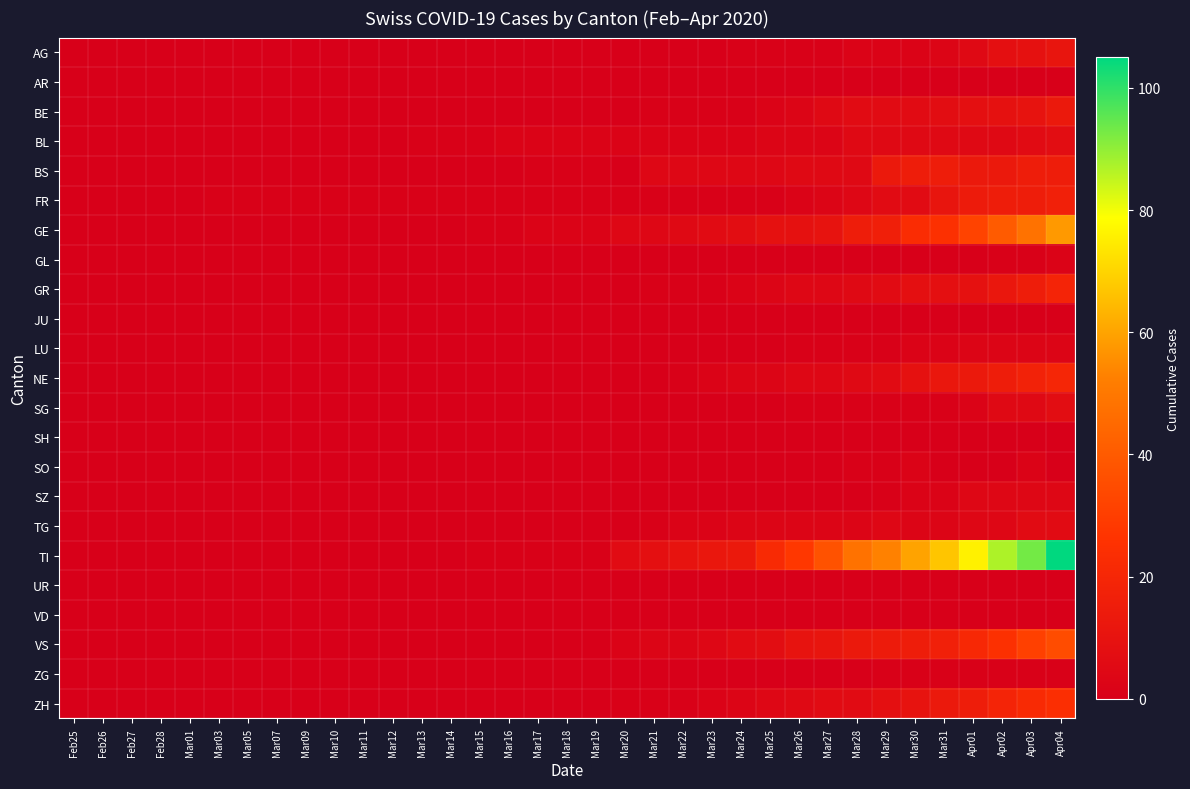

Reading left to right, what are all the values shown in this chart?

AG: Feb25=0	Feb26=0	Feb27=0	Feb28=0	Mar01=0	Mar03=0	Mar05=0	Mar07=0	Mar09=0	Mar10=0	Mar11=0	Mar12=0	Mar13=0	Mar14=0	Mar15=0	Mar16=0	Mar17=0	Mar18=0	Mar19=0	Mar20=0	Mar21=0	Mar22=0	Mar23=0	Mar24=1	Mar25=1	Mar26=1	Mar27=1	Mar28=2	Mar29=2	Mar30=2	Mar31=3	Apr01=5	Apr02=8	Apr03=9	Apr04=11
AR: Feb25=0	Feb26=0	Feb27=0	Feb28=0	Mar01=0	Mar03=0	Mar05=0	Mar07=0	Mar09=0	Mar10=0	Mar11=0	Mar12=0	Mar13=0	Mar14=0	Mar15=0	Mar16=0	Mar17=0	Mar18=0	Mar19=0	Mar20=0	Mar21=0	Mar22=0	Mar23=0	Mar24=0	Mar25=0	Mar26=0	Mar27=0	Mar28=0	Mar29=0	Mar30=0	Mar31=0	Apr01=0	Apr02=0	Apr03=0	Apr04=0
BE: Feb25=0	Feb26=0	Feb27=0	Feb28=0	Mar01=0	Mar03=0	Mar05=0	Mar07=0	Mar09=0	Mar10=0	Mar11=0	Mar12=0	Mar13=0	Mar14=0	Mar15=0	Mar16=0	Mar17=0	Mar18=0	Mar19=0	Mar20=0	Mar21=1	Mar22=1	Mar23=1	Mar24=1	Mar25=2	Mar26=3	Mar27=5	Mar28=6	Mar29=6	Mar30=6	Mar31=7	Apr01=8	Apr02=9	Apr03=10	Apr04=13
BL: Feb25=0	Feb26=0	Feb27=0	Feb28=0	Mar01=0	Mar03=0	Mar05=0	Mar07=0	Mar09=0	Mar10=0	Mar11=0	Mar12=0	Mar13=1	Mar14=1	Mar15=1	Mar16=2	Mar17=2	Mar18=2	Mar19=2	Mar20=2	Mar21=2	Mar22=2	Mar23=2	Mar24=2	Mar25=3	Mar26=3	Mar27=3	Mar28=5	Mar29=5	Mar30=5	Mar31=5	Apr01=5	Apr02=5	Apr03=6	Apr04=7
BS: Feb25=0	Feb26=0	Feb27=0	Feb28=0	Mar01=0	Mar03=0	Mar05=0	Mar07=0	Mar09=0	Mar10=0	Mar11=0	Mar12=0	Mar13=0	Mar14=0	Mar15=0	Mar16=0	Mar17=1	Mar18=1	Mar19=1	Mar20=0	Mar21=4	Mar22=4	Mar23=4	Mar24=4	Mar25=4	Mar26=5	Mar27=5	Mar28=5	Mar29=13	Mar30=15	Mar31=15	Apr01=13	Apr02=13	Apr03=15	Apr04=15
FR: Feb25=0	Feb26=0	Feb27=0	Feb28=0	Mar01=0	Mar03=1	Mar05=1	Mar07=1	Mar09=1	Mar10=1	Mar11=1	Mar12=1	Mar13=1	Mar14=1	Mar15=1	Mar16=1	Mar17=1	Mar18=1	Mar19=1	Mar20=1	Mar21=1	Mar22=1	Mar23=1	Mar24=1	Mar25=1	Mar26=2	Mar27=3	Mar28=4	Mar29=6	Mar30=6	Mar31=11	Apr01=14	Apr02=15	Apr03=15	Apr04=17
GE: Feb25=0	Feb26=0	Feb27=0	Feb28=0	Mar01=0	Mar03=0	Mar05=0	Mar07=0	Mar09=0	Mar10=0	Mar11=0	Mar12=0	Mar13=0	Mar14=0	Mar15=1	Mar16=1	Mar17=2	Mar18=2	Mar19=2	Mar20=4	Mar21=4	Mar22=5	Mar23=6	Mar24=7	Mar25=9	Mar26=9	Mar27=10	Mar28=15	Mar29=16	Mar30=23	Mar31=25	Apr01=32	Apr02=40	Apr03=48	Apr04=58
GL: Feb25=0	Feb26=0	Feb27=0	Feb28=0	Mar01=0	Mar03=0	Mar05=0	Mar07=0	Mar09=0	Mar10=0	Mar11=0	Mar12=0	Mar13=0	Mar14=0	Mar15=0	Mar16=0	Mar17=0	Mar18=0	Mar19=0	Mar20=0	Mar21=0	Mar22=0	Mar23=0	Mar24=0	Mar25=0	Mar26=0	Mar27=0	Mar28=0	Mar29=0	Mar30=0	Mar31=0	Apr01=0	Apr02=1	Apr03=1	Apr04=2
GR: Feb25=0	Feb26=0	Feb27=0	Feb28=0	Mar01=0	Mar03=0	Mar05=0	Mar07=0	Mar09=0	Mar10=0	Mar11=0	Mar12=0	Mar13=0	Mar14=0	Mar15=0	Mar16=0	Mar17=0	Mar18=0	Mar19=0	Mar20=0	Mar21=1	Mar22=1	Mar23=1	Mar24=2	Mar25=3	Mar26=4	Mar27=4	Mar28=5	Mar29=6	Mar30=8	Mar31=8	Apr01=9	Apr02=12	Apr03=15	Apr04=19
JU: Feb25=0	Feb26=0	Feb27=0	Feb28=0	Mar01=0	Mar03=0	Mar05=0	Mar07=0	Mar09=0	Mar10=0	Mar11=0	Mar12=0	Mar13=0	Mar14=0	Mar15=0	Mar16=0	Mar17=0	Mar18=0	Mar19=0	Mar20=0	Mar21=0	Mar22=0	Mar23=0	Mar24=0	Mar25=0	Mar26=0	Mar27=0	Mar28=0	Mar29=0	Mar30=0	Mar31=0	Apr01=0	Apr02=0	Apr03=0	Apr04=0
LU: Feb25=0	Feb26=0	Feb27=0	Feb28=0	Mar01=0	Mar03=0	Mar05=0	Mar07=0	Mar09=0	Mar10=0	Mar11=0	Mar12=0	Mar13=0	Mar14=0	Mar15=0	Mar16=0	Mar17=0	Mar18=0	Mar19=0	Mar20=0	Mar21=0	Mar22=0	Mar23=0	Mar24=0	Mar25=0	Mar26=1	Mar27=1	Mar28=1	Mar29=1	Mar30=2	Mar31=2	Apr01=3	Apr02=3	Apr03=3	Apr04=3
NE: Feb25=0	Feb26=0	Feb27=0	Feb28=0	Mar01=0	Mar03=0	Mar05=0	Mar07=0	Mar09=0	Mar10=0	Mar11=0	Mar12=0	Mar13=0	Mar14=0	Mar15=0	Mar16=0	Mar17=0	Mar18=0	Mar19=0	Mar20=0	Mar21=0	Mar22=1	Mar23=2	Mar24=3	Mar25=3	Mar26=4	Mar27=4	Mar28=5	Mar29=6	Mar30=9	Mar31=12	Apr01=13	Apr02=15	Apr03=18	Apr04=20
SG: Feb25=0	Feb26=0	Feb27=0	Feb28=0	Mar01=0	Mar03=0	Mar05=0	Mar07=0	Mar09=0	Mar10=0	Mar11=0	Mar12=0	Mar13=0	Mar14=0	Mar15=0	Mar16=0	Mar17=0	Mar18=0	Mar19=0	Mar20=0	Mar21=0	Mar22=0	Mar23=0	Mar24=0	Mar25=0	Mar26=1	Mar27=1	Mar28=1	Mar29=1	Mar30=1	Mar31=1	Apr01=2	Apr02=5	Apr03=5	Apr04=7
SH: Feb25=0	Feb26=0	Feb27=0	Feb28=0	Mar01=0	Mar03=0	Mar05=0	Mar07=0	Mar09=0	Mar10=0	Mar11=0	Mar12=0	Mar13=0	Mar14=0	Mar15=0	Mar16=0	Mar17=0	Mar18=0	Mar19=0	Mar20=0	Mar21=0	Mar22=0	Mar23=0	Mar24=0	Mar25=0	Mar26=0	Mar27=0	Mar28=0	Mar29=0	Mar30=0	Mar31=0	Apr01=0	Apr02=0	Apr03=0	Apr04=0
SO: Feb25=0	Feb26=0	Feb27=0	Feb28=0	Mar01=0	Mar03=0	Mar05=0	Mar07=0	Mar09=0	Mar10=0	Mar11=0	Mar12=0	Mar13=0	Mar14=0	Mar15=0	Mar16=0	Mar17=0	Mar18=0	Mar19=0	Mar20=0	Mar21=0	Mar22=0	Mar23=0	Mar24=0	Mar25=0	Mar26=0	Mar27=0	Mar28=1	Mar29=1	Mar30=2	Mar31=0	Apr01=0	Apr02=0	Apr03=2	Apr04=0
SZ: Feb25=0	Feb26=0	Feb27=0	Feb28=0	Mar01=0	Mar03=0	Mar05=0	Mar07=0	Mar09=0	Mar10=0	Mar11=0	Mar12=0	Mar13=0	Mar14=0	Mar15=0	Mar16=0	Mar17=0	Mar18=0	Mar19=0	Mar20=0	Mar21=0	Mar22=0	Mar23=0	Mar24=0	Mar25=0	Mar26=0	Mar27=0	Mar28=0	Mar29=1	Mar30=2	Mar31=2	Apr01=4	Apr02=4	Apr03=4	Apr04=4
TG: Feb25=0	Feb26=0	Feb27=0	Feb28=0	Mar01=0	Mar03=0	Mar05=0	Mar07=0	Mar09=0	Mar10=0	Mar11=0	Mar12=0	Mar13=0	Mar14=0	Mar15=0	Mar16=0	Mar17=0	Mar18=0	Mar19=0	Mar20=0	Mar21=1	Mar22=2	Mar23=2	Mar24=3	Mar25=3	Mar26=3	Mar27=3	Mar28=3	Mar29=4	Mar30=3	Mar31=3	Apr01=4	Apr02=4	Apr03=6	Apr04=6
TI: Feb25=0	Feb26=0	Feb27=0	Feb28=0	Mar01=0	Mar03=0	Mar05=0	Mar07=0	Mar09=0	Mar10=0	Mar11=0	Mar12=0	Mar13=0	Mar14=0	Mar15=1	Mar16=1	Mar17=1	Mar18=1	Mar19=1	Mar20=6	Mar21=8	Mar22=10	Mar23=12	Mar24=13	Mar25=22	Mar26=28	Mar27=37	Mar28=48	Mar29=53	Mar30=60	Mar31=67	Apr01=76	Apr02=87	Apr03=93	Apr04=105
UR: Feb25=0	Feb26=0	Feb27=0	Feb28=0	Mar01=0	Mar03=0	Mar05=0	Mar07=0	Mar09=0	Mar10=0	Mar11=0	Mar12=0	Mar13=0	Mar14=0	Mar15=0	Mar16=0	Mar17=0	Mar18=0	Mar19=0	Mar20=0	Mar21=0	Mar22=0	Mar23=0	Mar24=0	Mar25=0	Mar26=0	Mar27=0	Mar28=0	Mar29=0	Mar30=0	Mar31=0	Apr01=0	Apr02=0	Apr03=0	Apr04=0
VD: Feb25=0	Feb26=0	Feb27=0	Feb28=0	Mar01=0	Mar03=0	Mar05=0	Mar07=0	Mar09=0	Mar10=0	Mar11=0	Mar12=0	Mar13=0	Mar14=0	Mar15=0	Mar16=0	Mar17=0	Mar18=0	Mar19=0	Mar20=0	Mar21=0	Mar22=0	Mar23=0	Mar24=0	Mar25=0	Mar26=0	Mar27=0	Mar28=0	Mar29=0	Mar30=0	Mar31=0	Apr01=0	Apr02=0	Apr03=0	Apr04=0
VS: Feb25=0	Feb26=0	Feb27=0	Feb28=0	Mar01=0	Mar03=0	Mar05=0	Mar07=0	Mar09=0	Mar10=0	Mar11=0	Mar12=0	Mar13=0	Mar14=0	Mar15=0	Mar16=0	Mar17=0	Mar18=0	Mar19=0	Mar20=2	Mar21=3	Mar22=3	Mar23=4	Mar24=6	Mar25=7	Mar26=10	Mar27=11	Mar28=13	Mar29=14	Mar30=15	Mar31=17	Apr01=21	Apr02=25	Apr03=31	Apr04=35
ZG: Feb25=0	Feb26=0	Feb27=0	Feb28=0	Mar01=0	Mar03=0	Mar05=0	Mar07=0	Mar09=0	Mar10=0	Mar11=0	Mar12=0	Mar13=0	Mar14=0	Mar15=0	Mar16=0	Mar17=0	Mar18=0	Mar19=0	Mar20=0	Mar21=0	Mar22=0	Mar23=0	Mar24=0	Mar25=0	Mar26=0	Mar27=0	Mar28=0	Mar29=1	Mar30=1	Mar31=1	Apr01=1	Apr02=1	Apr03=1	Apr04=1
ZH: Feb25=0	Feb26=0	Feb27=0	Feb28=0	Mar01=0	Mar03=0	Mar05=0	Mar07=0	Mar09=0	Mar10=0	Mar11=0	Mar12=0	Mar13=0	Mar14=0	Mar15=0	Mar16=0	Mar17=0	Mar18=0	Mar19=0	Mar20=1	Mar21=1	Mar22=1	Mar23=2	Mar24=3	Mar25=4	Mar26=5	Mar27=6	Mar28=6	Mar29=8	Mar30=10	Mar31=13	Apr01=15	Apr02=19	Apr03=22	Apr04=24